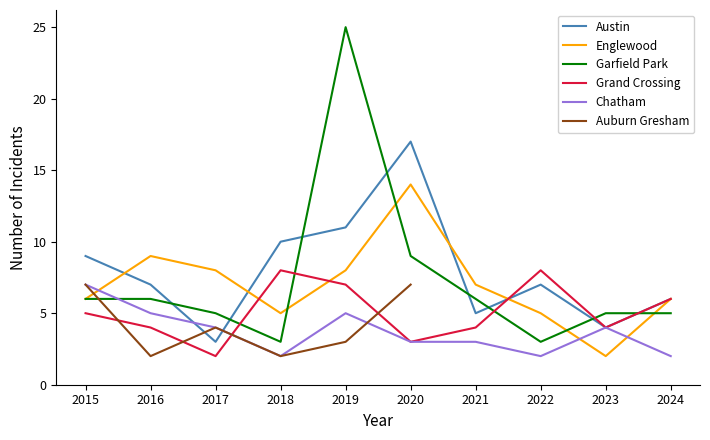

What is the lowest value of the Garfield Park series?

3